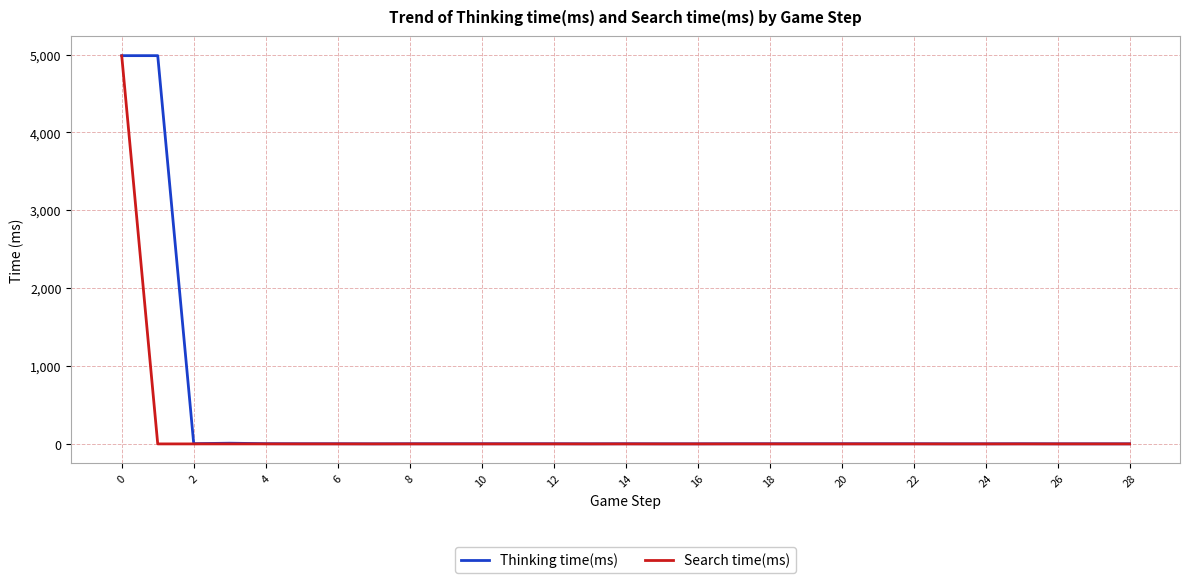

How many values in the Thinking time(ms) series are below 1?

9